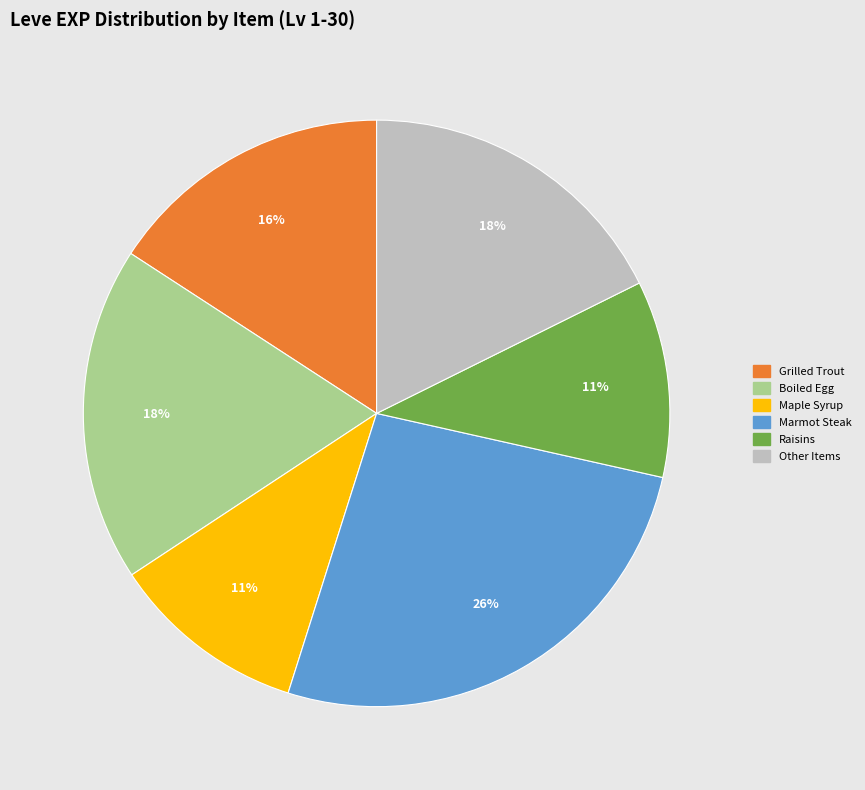

Is there a majority slice in this chart?

No